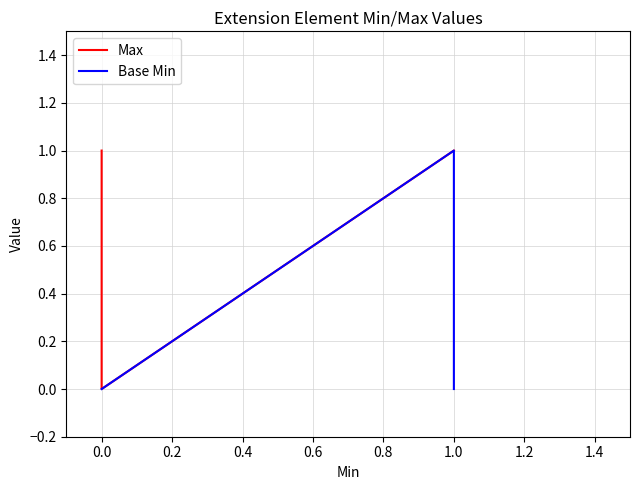

Reading left to right, transcribe all the data shown in this chart.

Max: 1	1	0	1	1
Base Min: 0	0	0	1	0